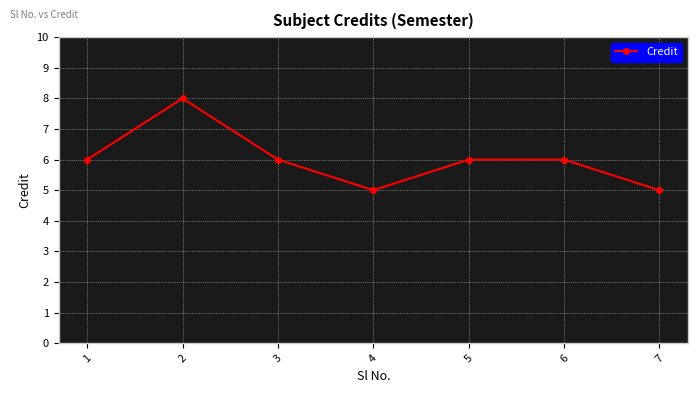

Reading right to left, transcribe all the data shown in this chart.

5	6	6	5	6	8	6